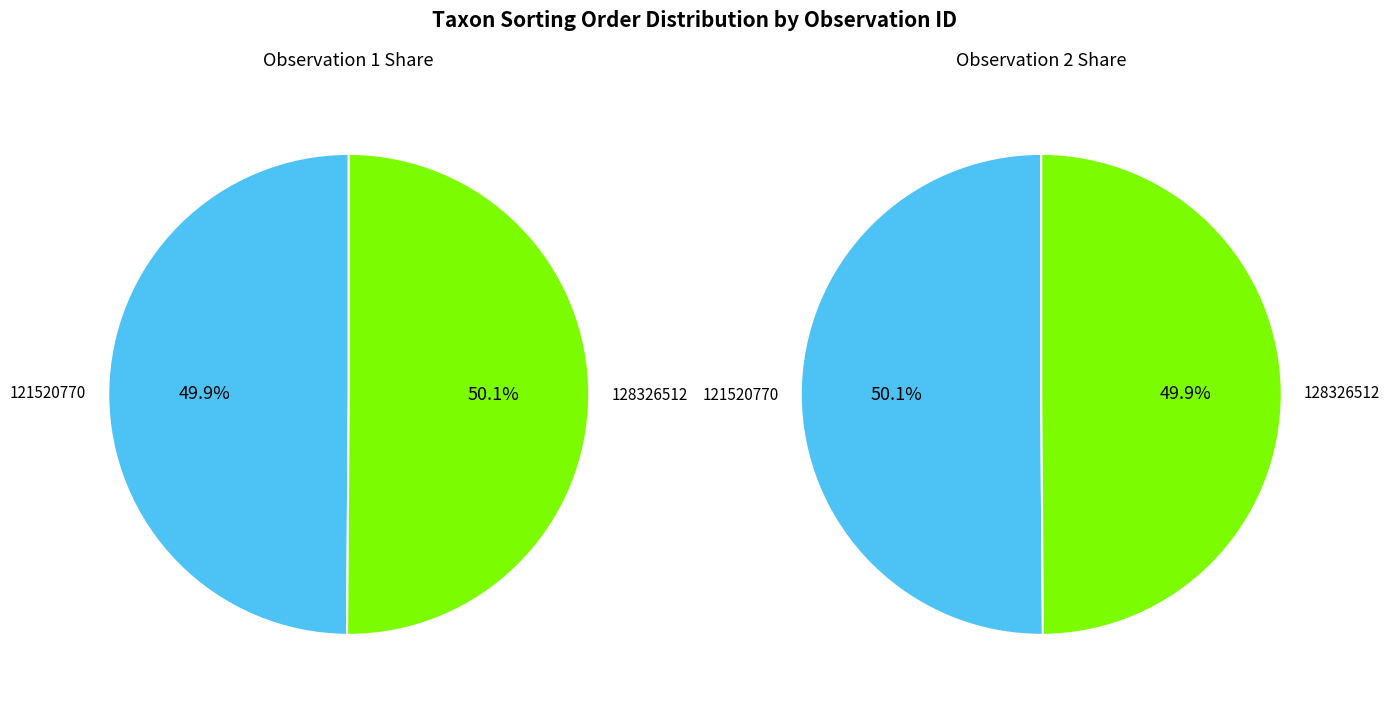

How many slices are in this pie chart?

2